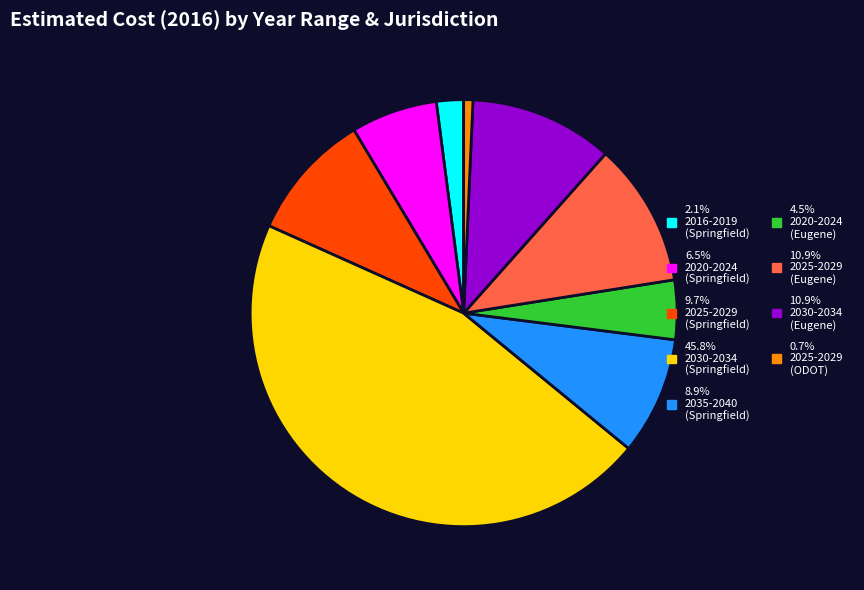

Does any single category account for the majority?

No